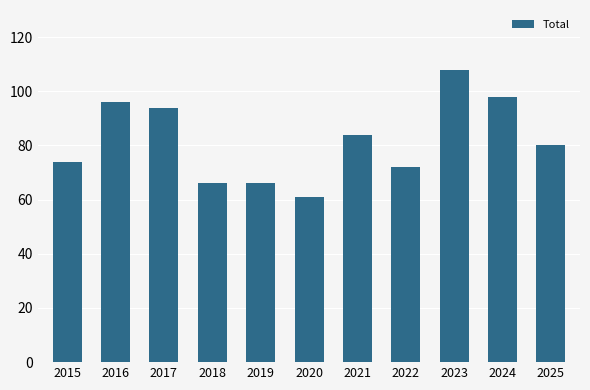

At which label is the value closest to 84?

2021